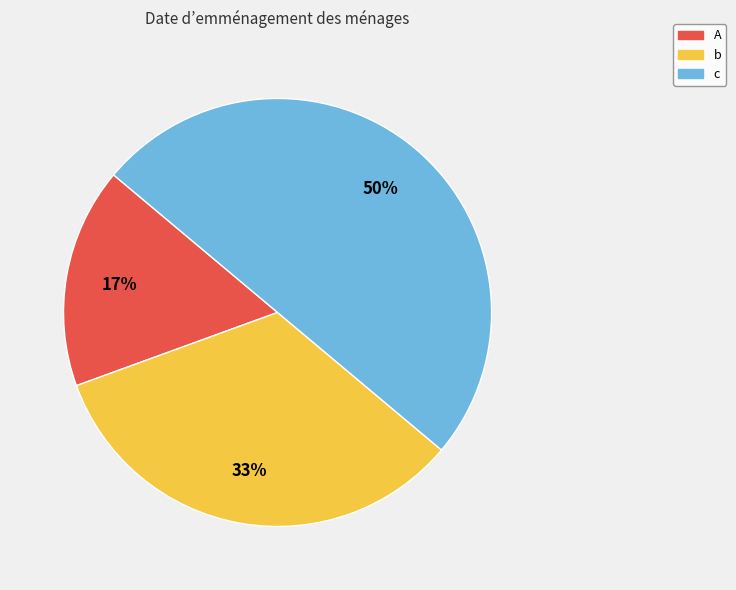

To the nearest percent, what is the difference between the largest and smallest slice percentages?

33%